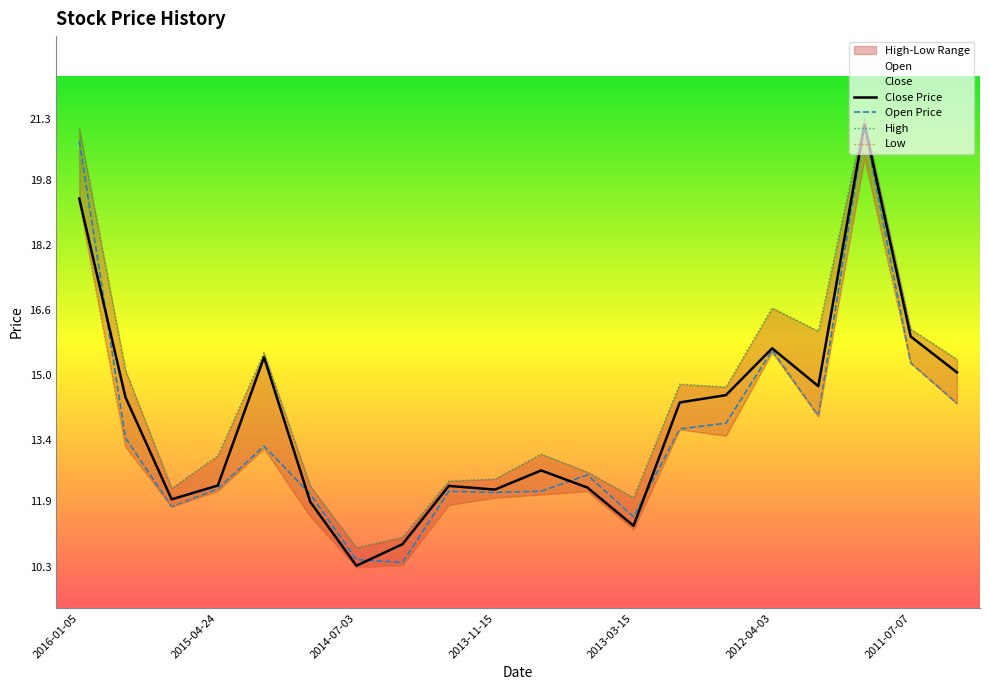

What is the difference between the Close Price values at 2014-07-03 and 2012-04-03?

5.3